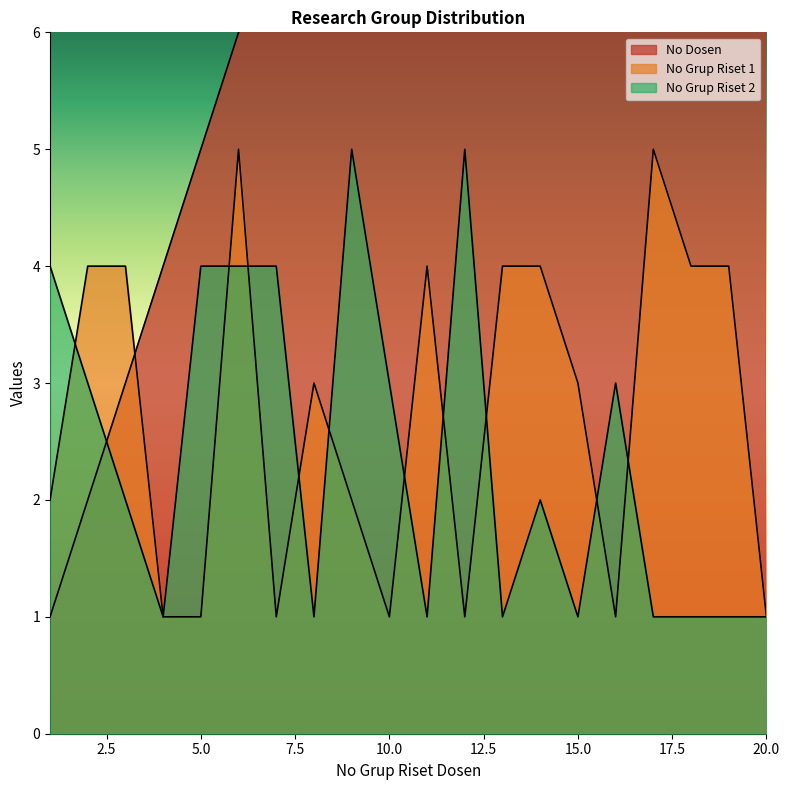

At which label is No Grup Riset 1 closest to 3?

8